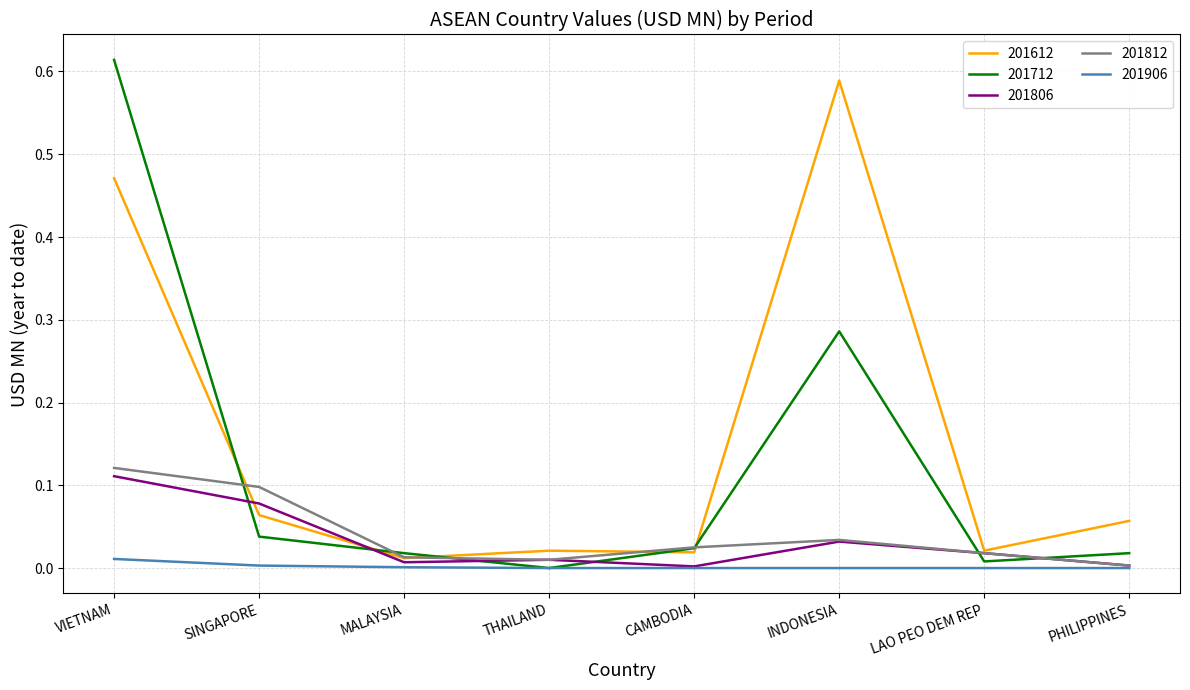

True or false: 201906 has a value of 0.0 at INDONESIA.

True